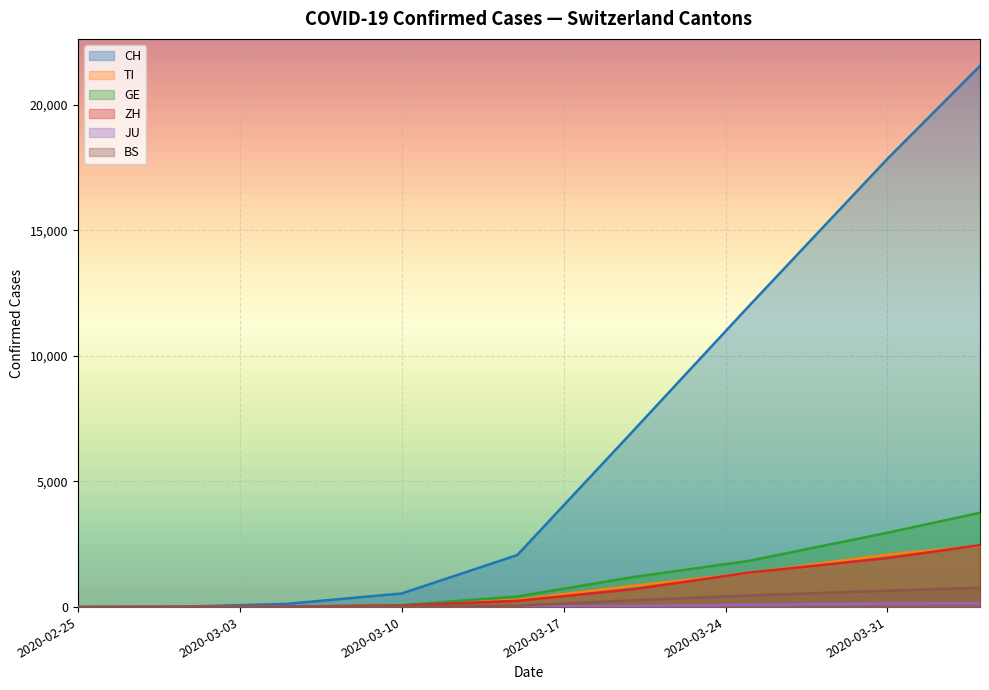

What is the highest value of the BS series?

767